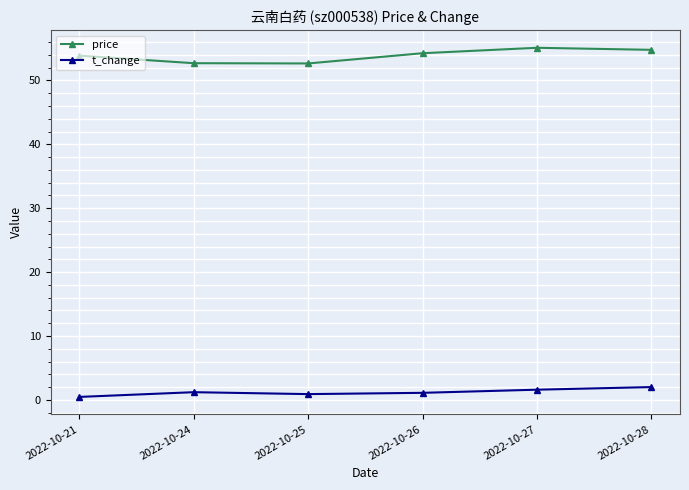

Which series has the largest range (max minus min)?

price